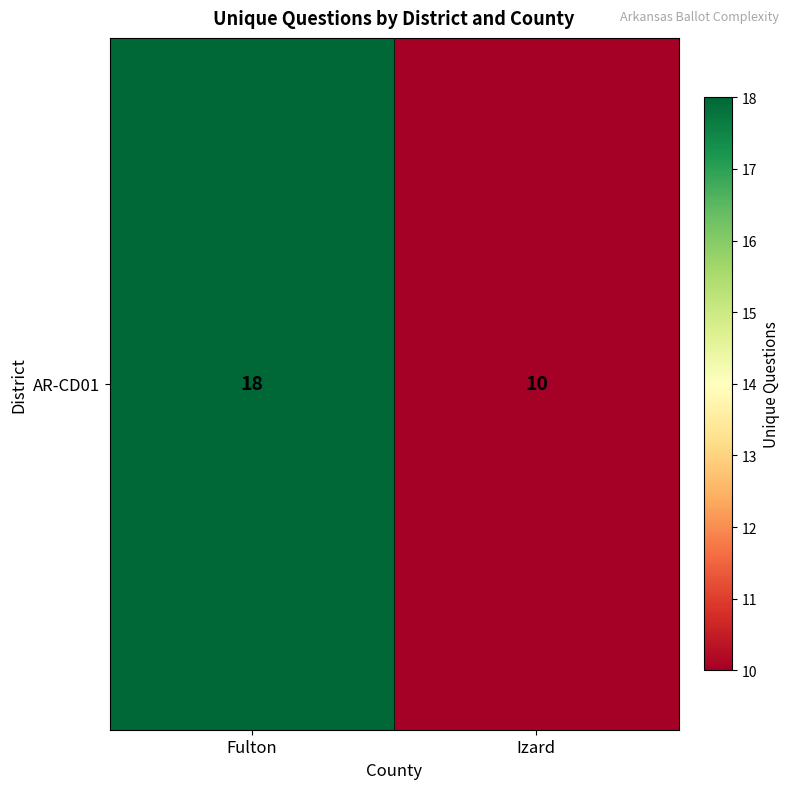

How many data points does each series have?

2